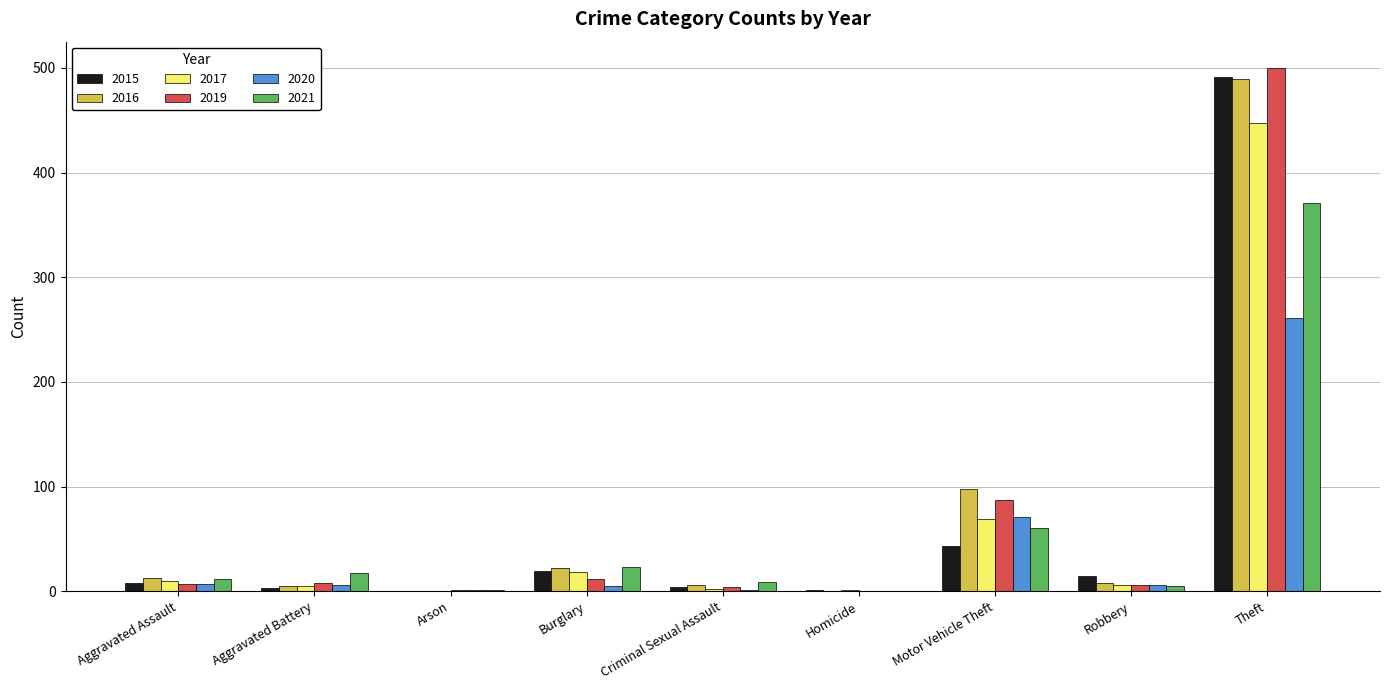

Does the chart contain stacked bars?

No